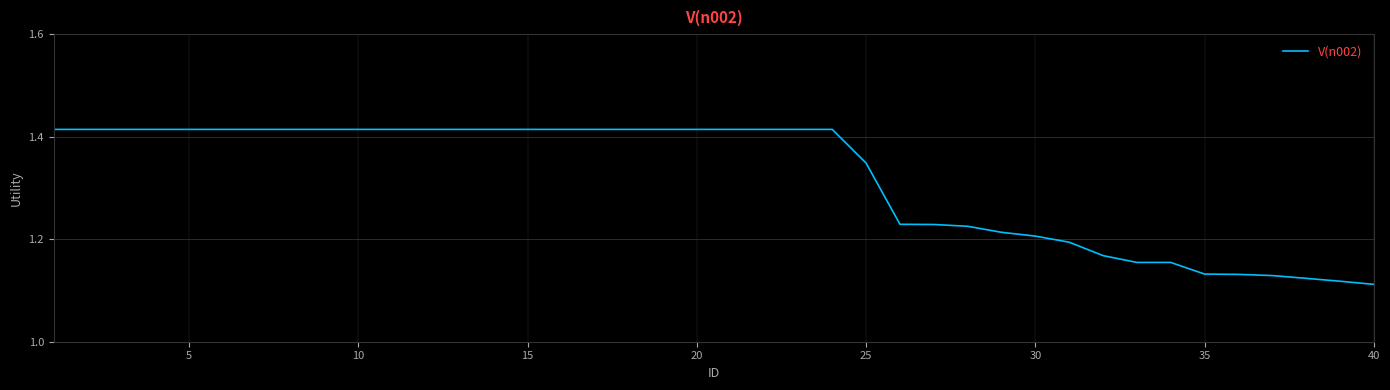

What is the difference between the maximum and minimum values?

0.3